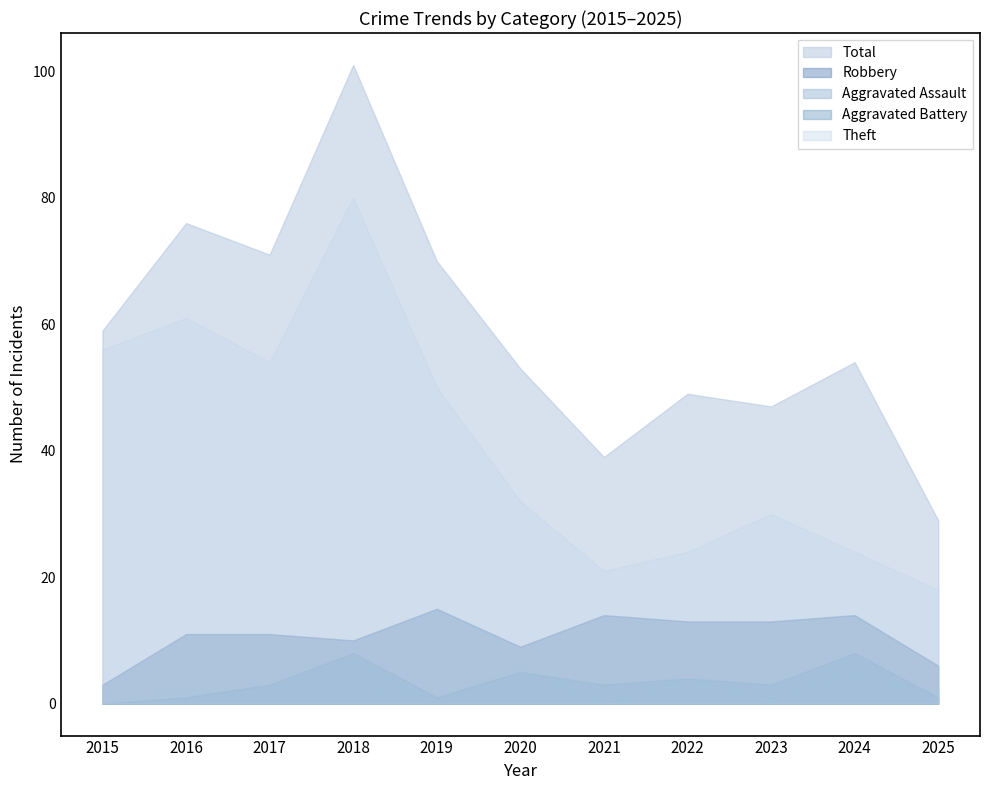

True or false: Aggravated Battery has a value of 0 at 2015.

True